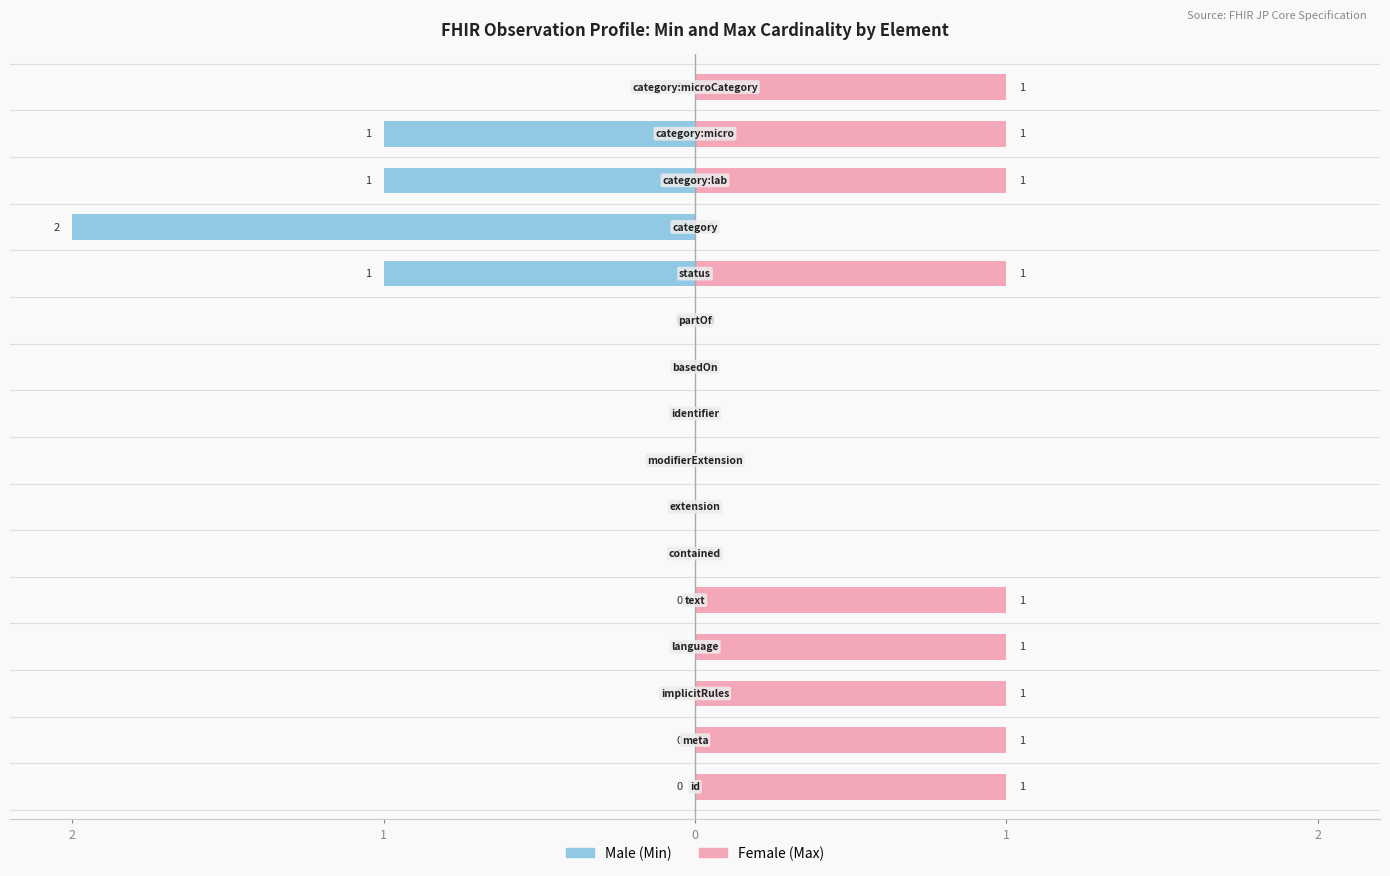

How many data points does each series have?

16